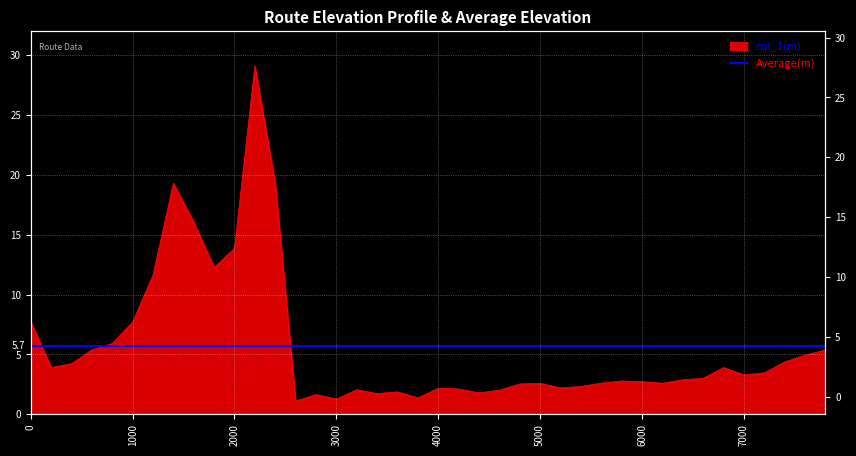

Rank the categories by value from highest to lowest.

2200, 1400, 2400, 1600, 2000, 1800, 1200, 0, 1000, 800, 600, 7800, 7600, 7400, 400, 200, 6800, 7200, 7000, 6600, 6400, 5800, 6000, 5600, 6200, 5000, 4800, 5400, 5200, 4000, 4200, 3200, 4600, 3600, 4400, 3400, 2800, 3800, 3000, 2600